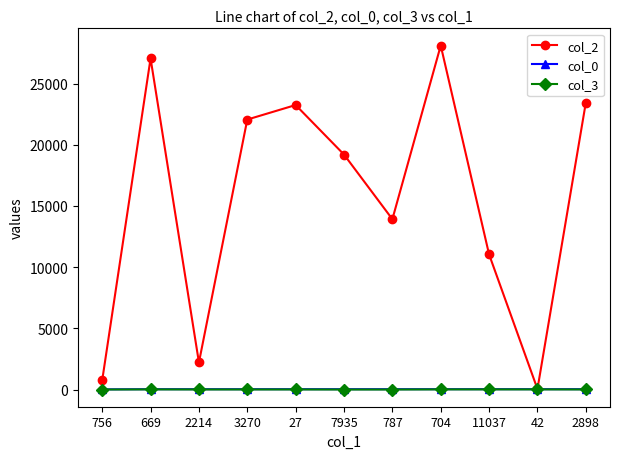

What is the difference between the highest and lowest values at 787?

13918